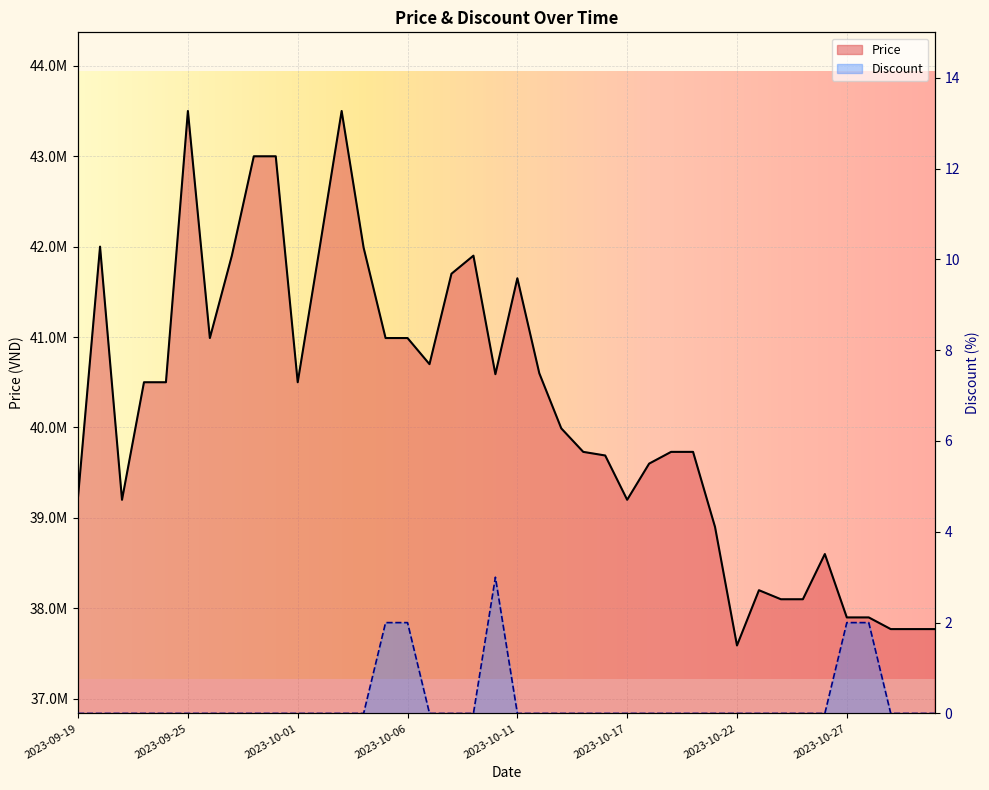

Is it true that Price equals 60053122 at 2023-09-19?

False